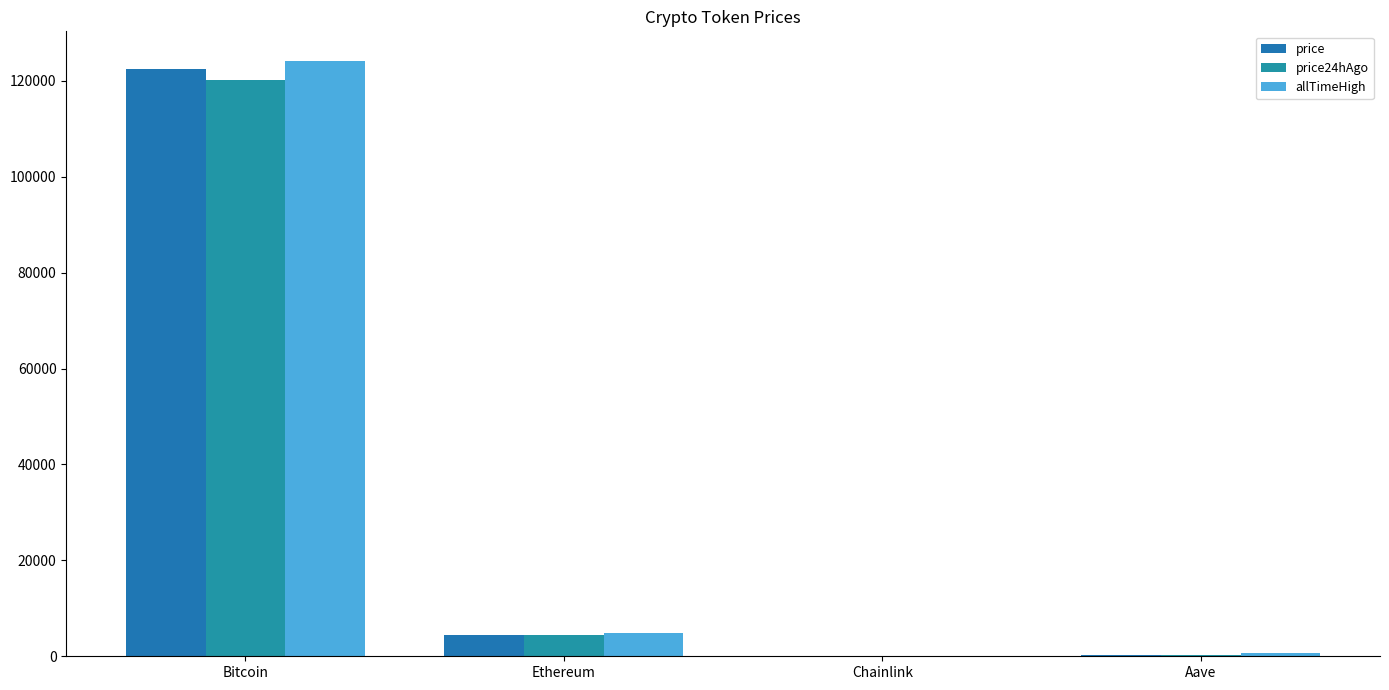

What is the total value across all series at Chainlink?

97.0